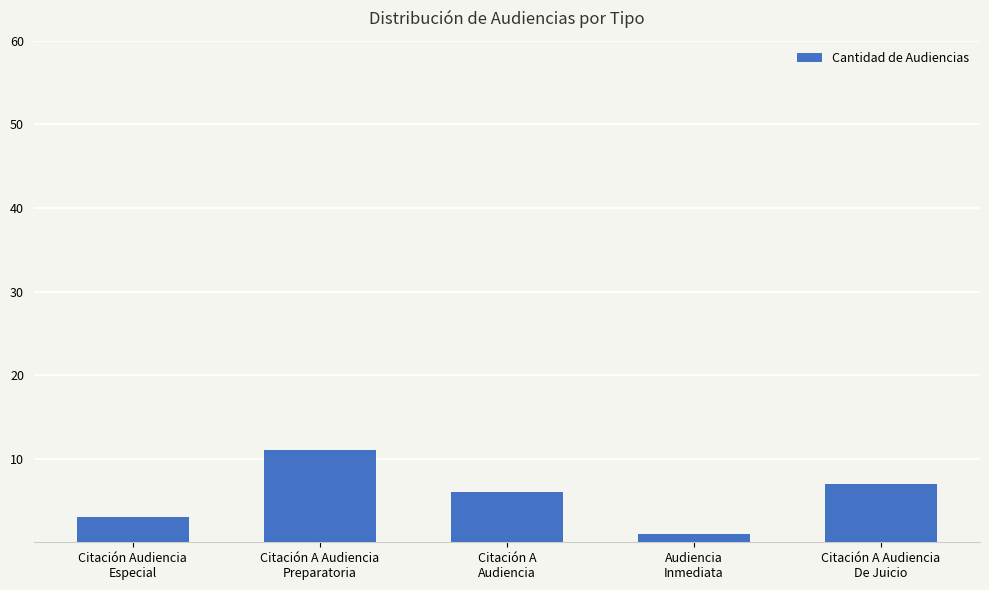

What is the difference between the second highest and minimum values?

6